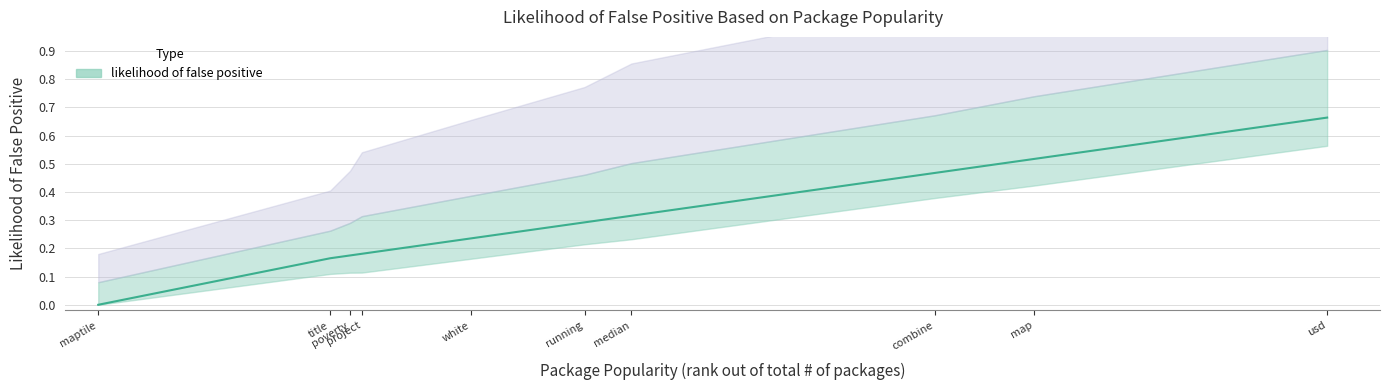

List the labels in order of value, smallest first.

maptile, title, poverty, project, white, running, median, combine, map, usd